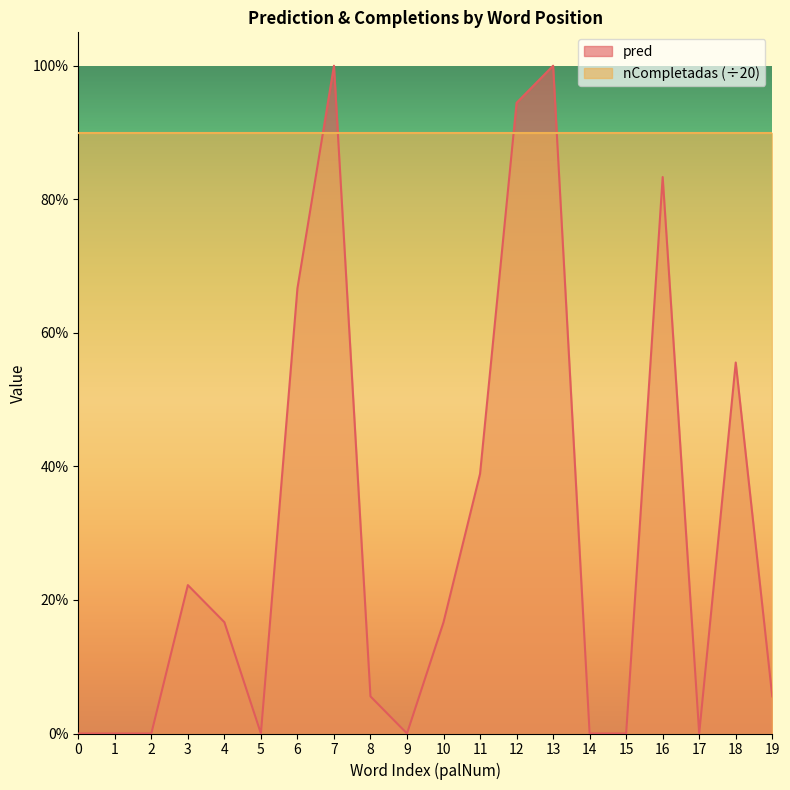

How many lines are shown in the chart?

1